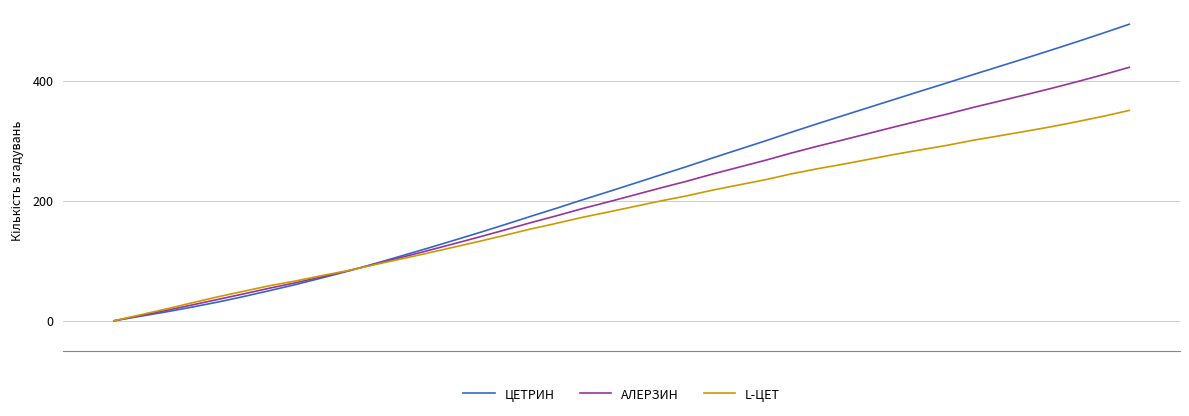

What is the maximum value for АЛЕРЗИН?

422.6